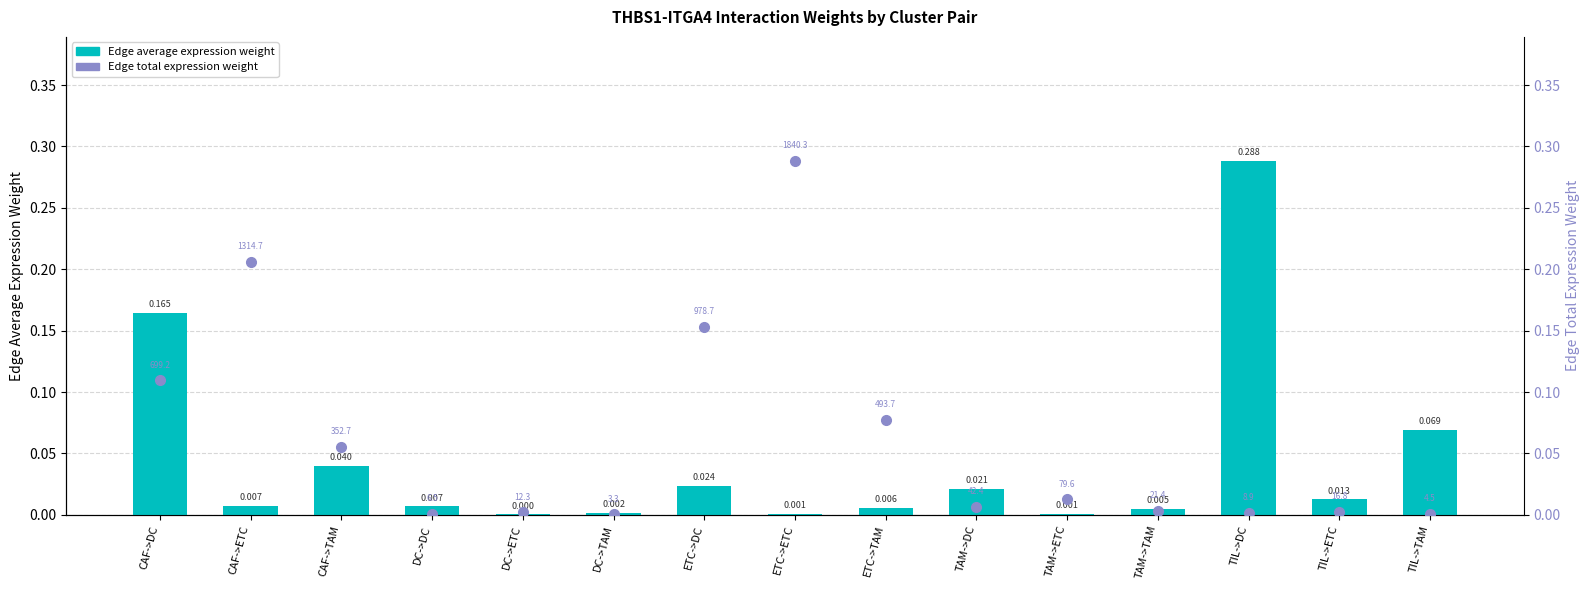

List the labels in order of Edge average expression weight value, smallest first.

DC->ETC, TAM->ETC, ETC->ETC, DC->TAM, TAM->TAM, ETC->TAM, DC->DC, CAF->ETC, TIL->ETC, TAM->DC, ETC->DC, CAF->TAM, TIL->TAM, CAF->DC, TIL->DC